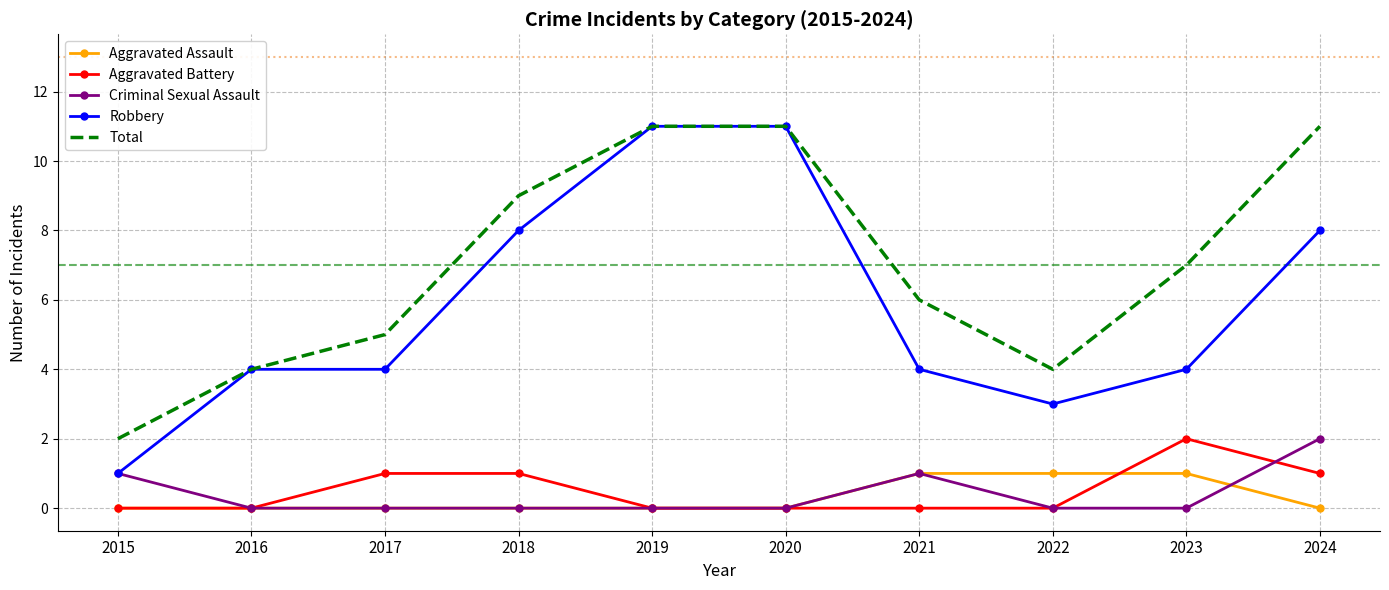

The Criminal Sexual Assault series shows -1 at 2017. True or false?

False